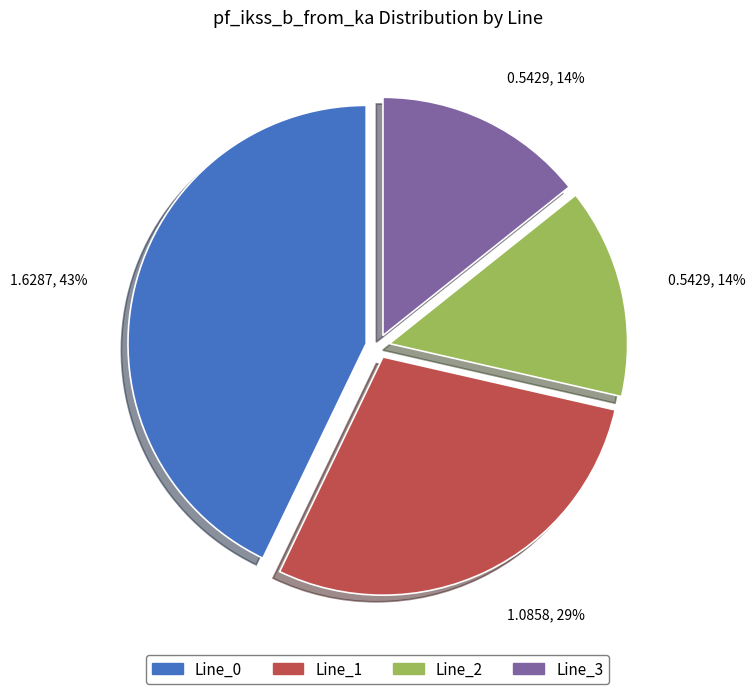

How many slices are in this pie chart?

4